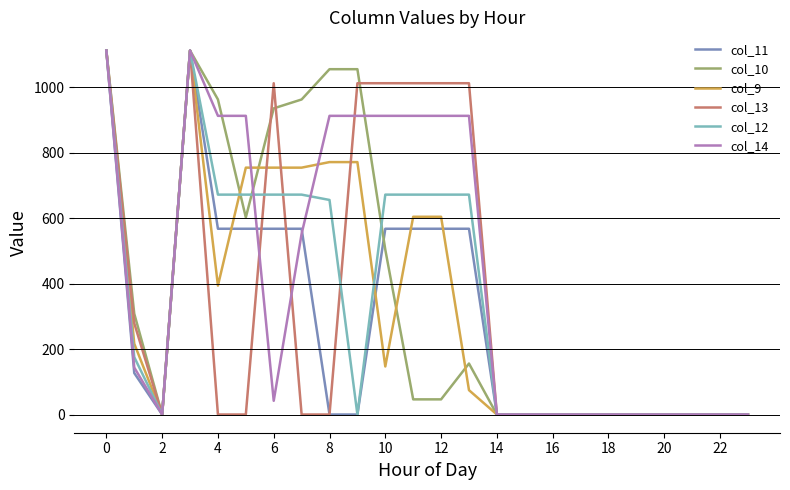

What are all the series names shown in the legend?

col_11, col_10, col_9, col_13, col_12, col_14